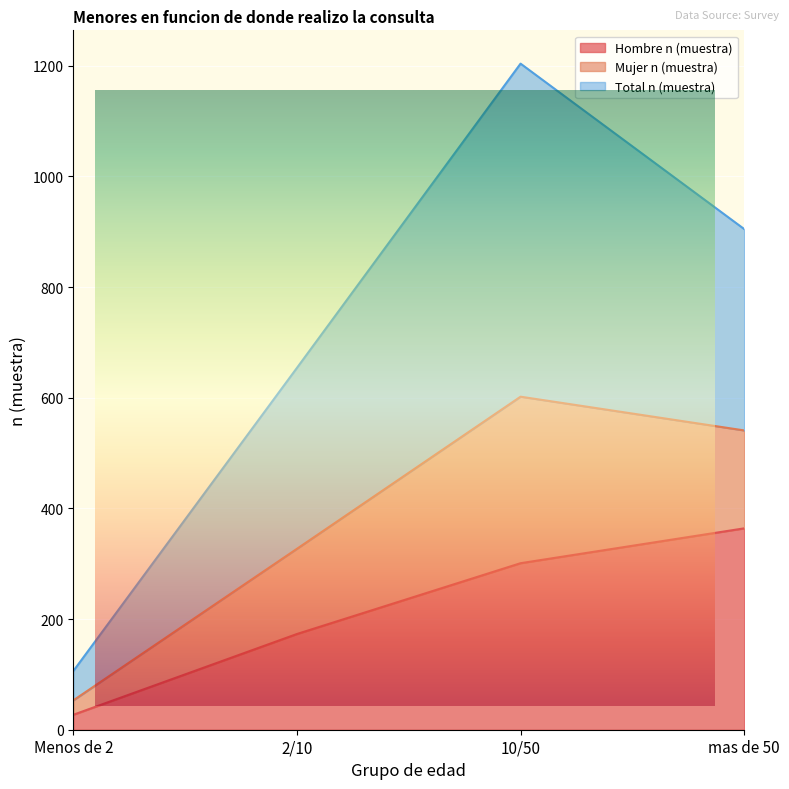

What is the average value of the Total n (muestra) series?

717